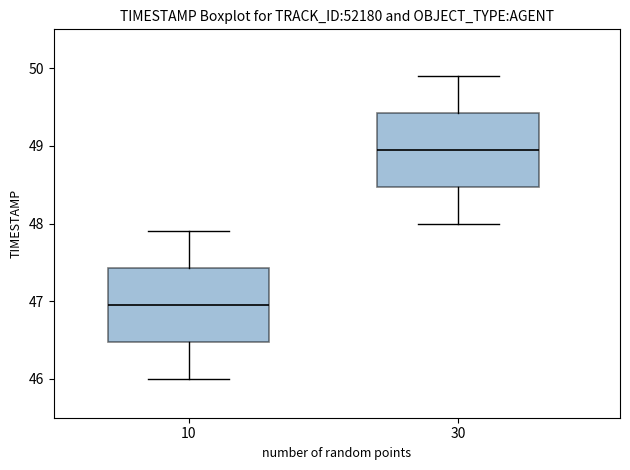

Which box's median line is the lowest?

10